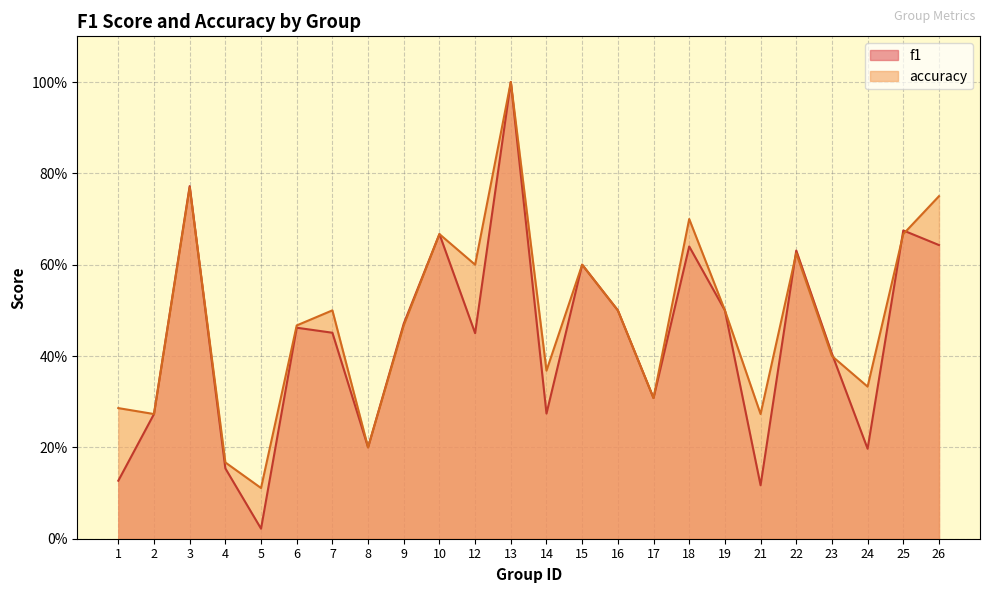

At which category does the chart reach its peak across all series?

13